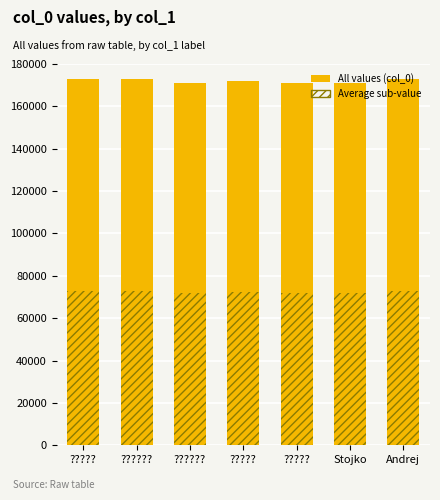

What is the total value across all series at Andrej?

245699.8